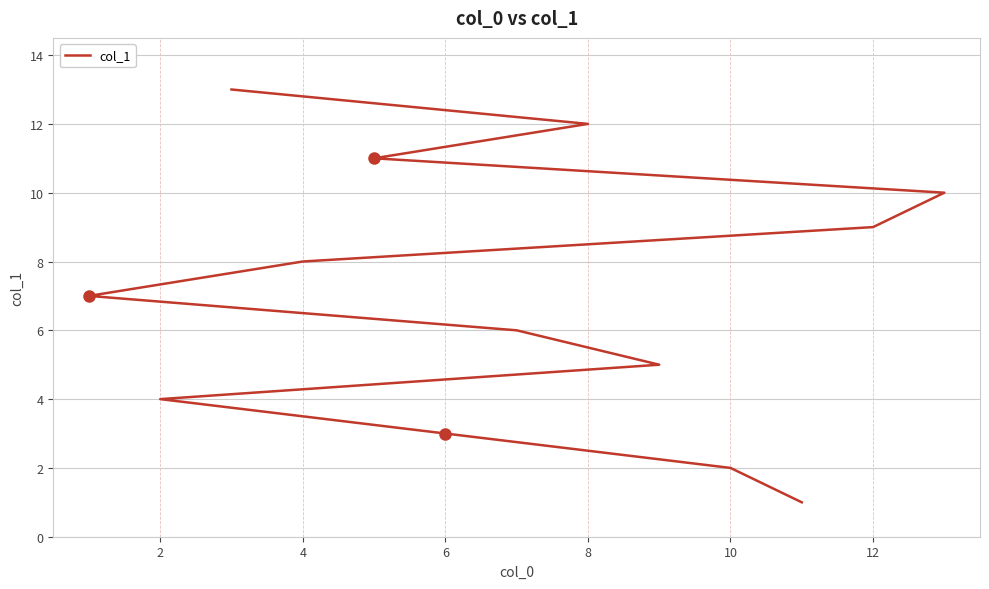

What is the sum of all values?

91